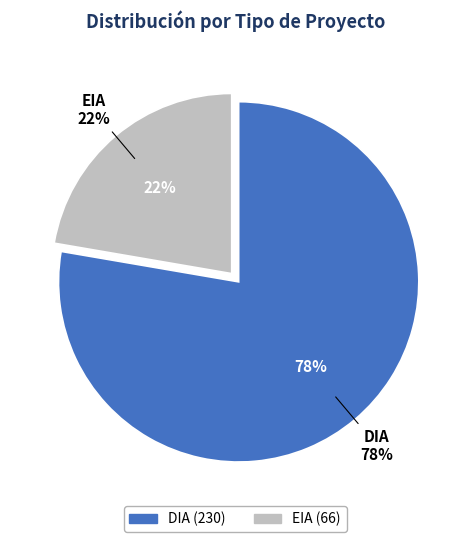

What is the change in value from DIA to EIA?

-164